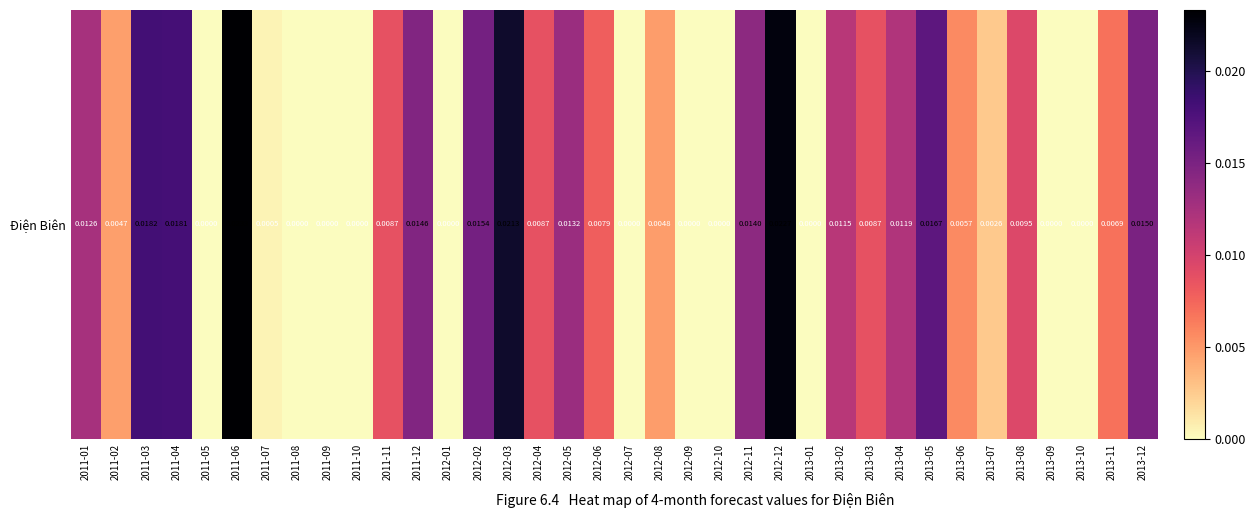

The value at 2012-06 is 0.0. True or false?

False